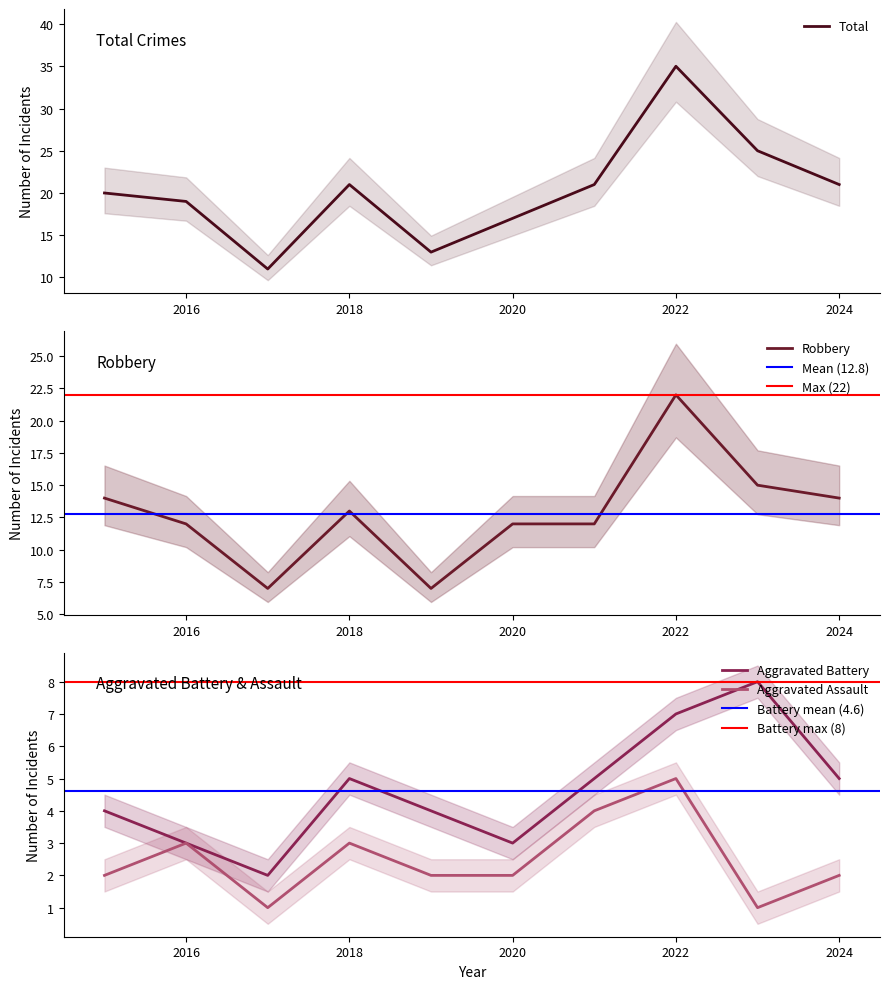

How many values in the Robbery series are below 13?

5